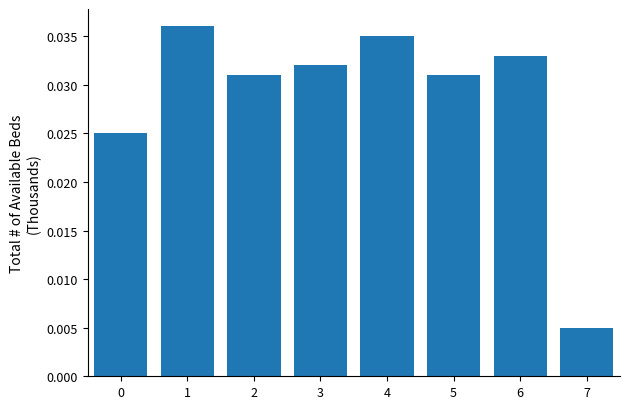

Between 0 and 3, which is larger?

3